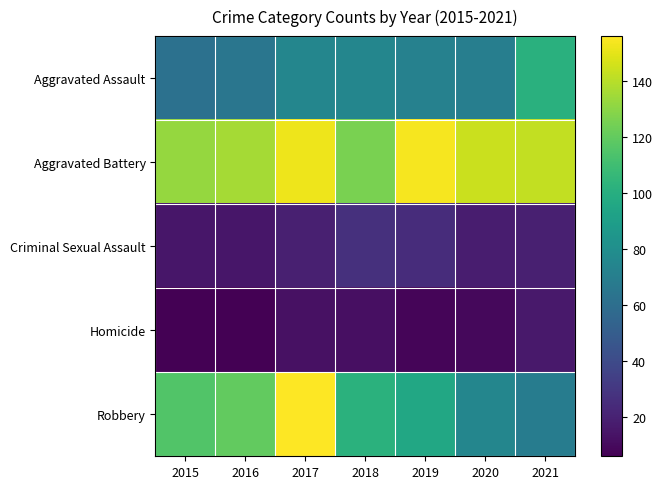

Which series has the largest range (max minus min)?

Robbery